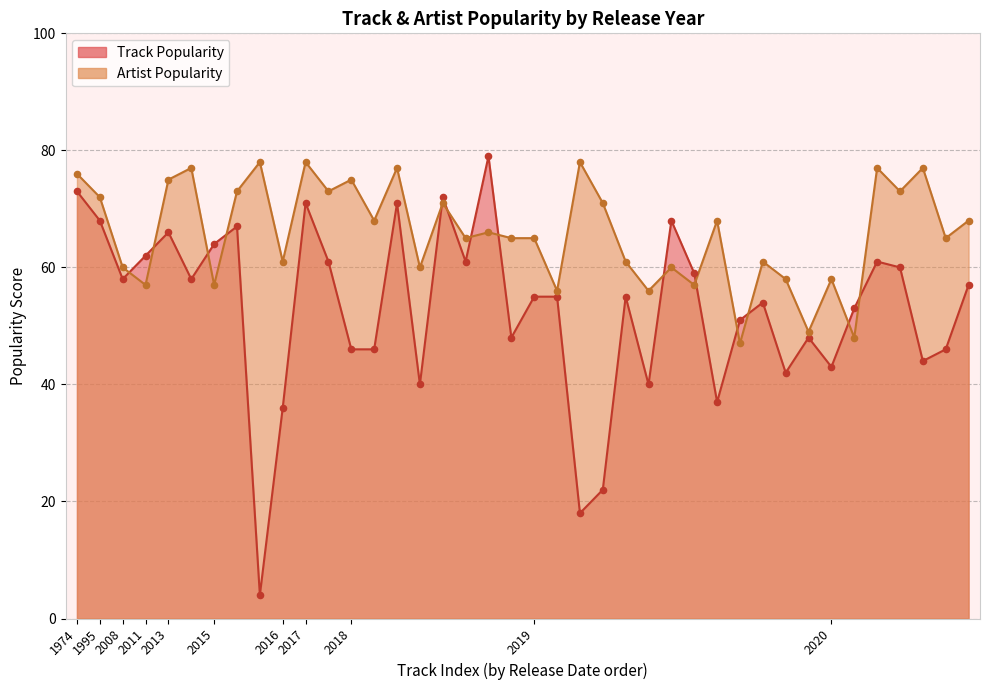

Is the value of Artist Popularity at 2020 greater than the value of Track Popularity at 2020?

No